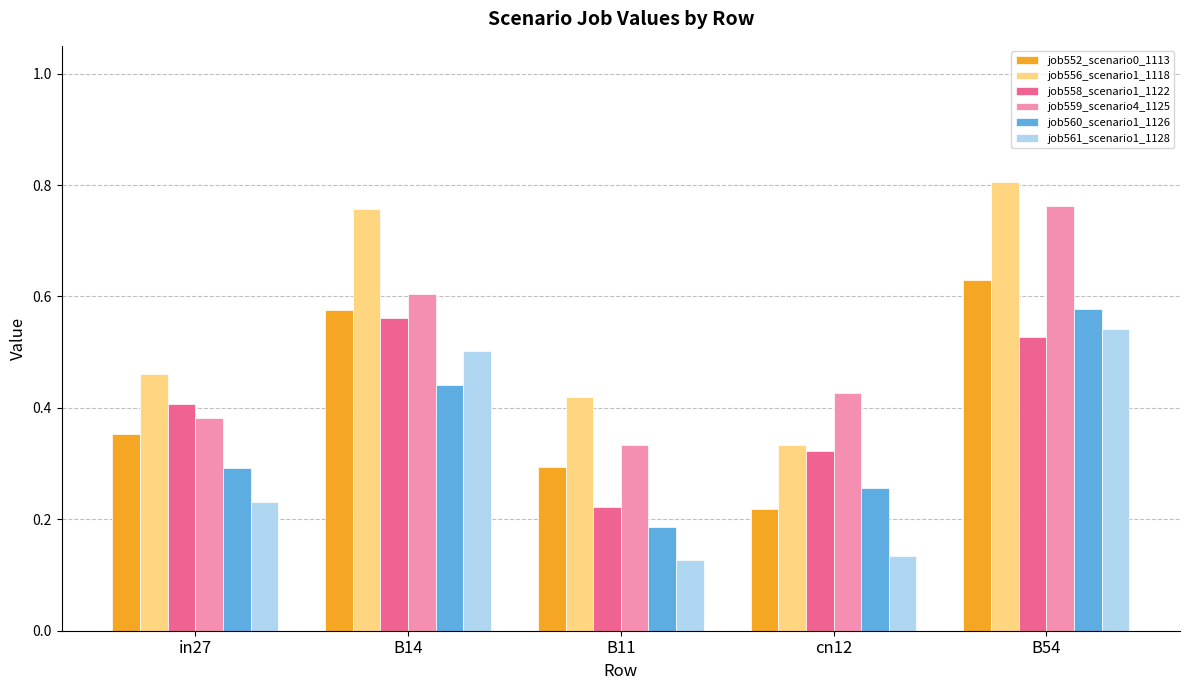

Count the job560_scenario1_1126 values in the range 0 to 1.

5